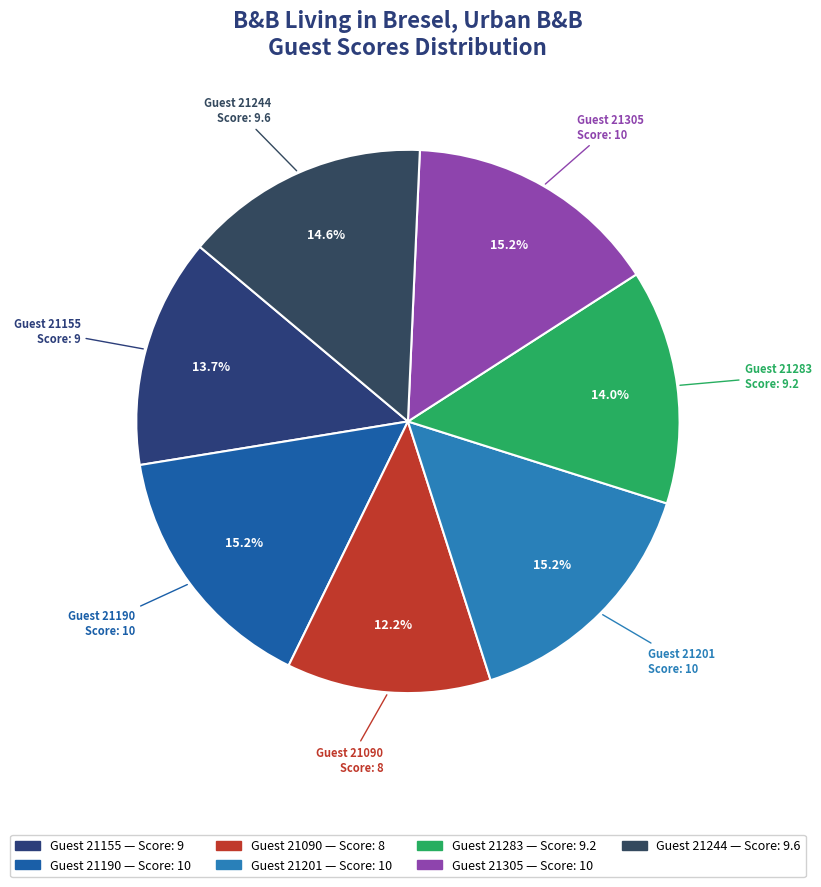

What is the smallest slice in the pie chart?

Guest 21090